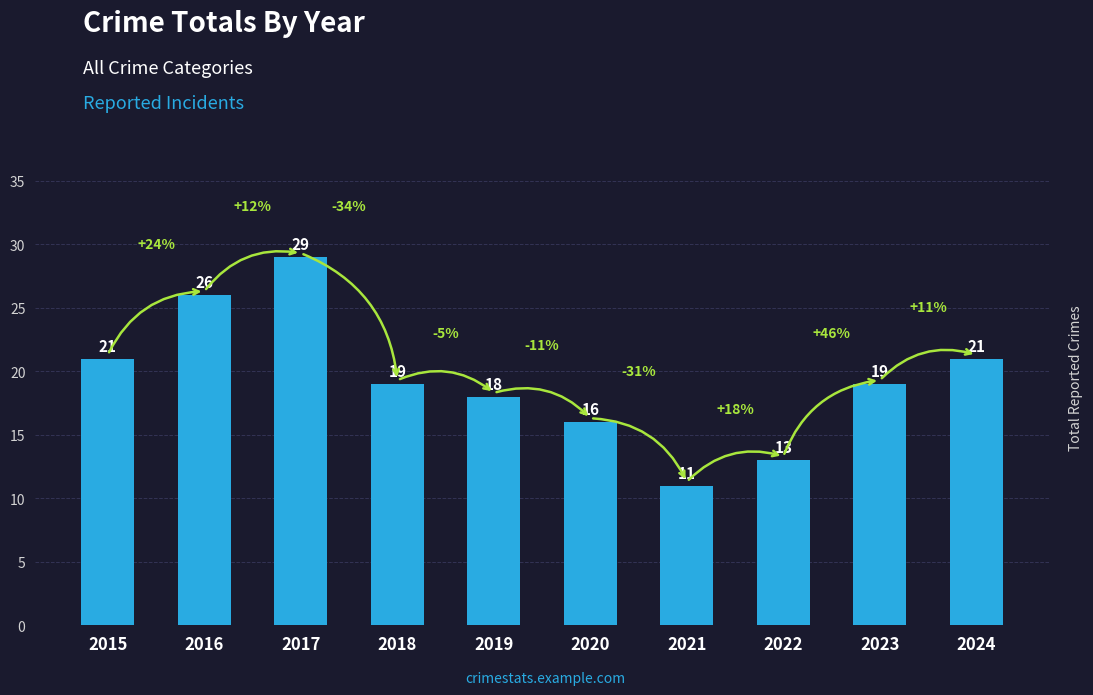

How many data points are less than 19?

4